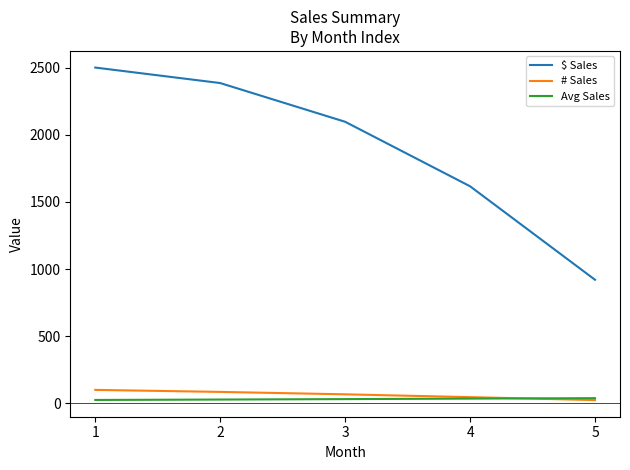

What is the minimum value for # Sales?

24.0